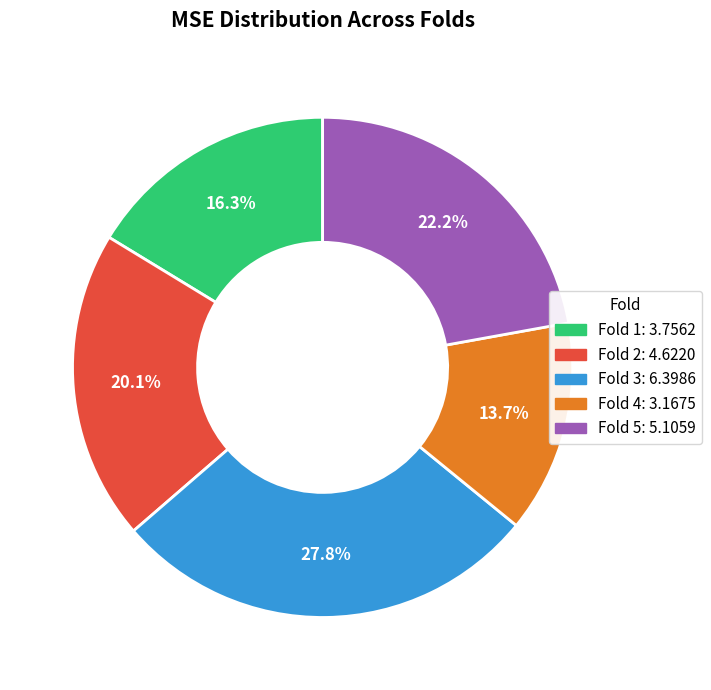

How many segments does this pie chart have?

5